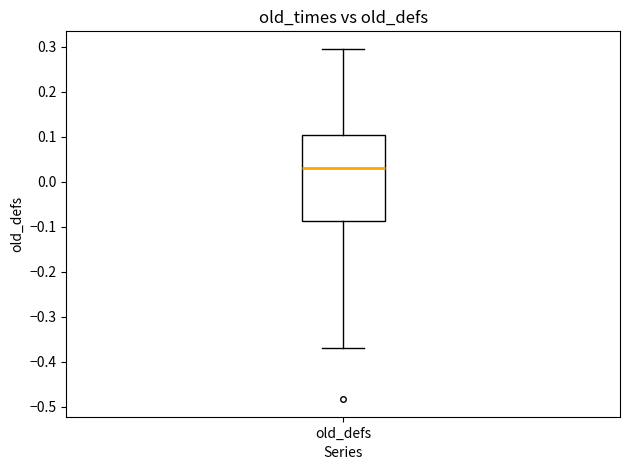

Read this box plot against the y-axis: the position of the median line, the range covered by the box, and the ends of both whiskers. The values are not printed on the chart, so give them approximately, as read against the axis.

median 0.03, box -0.09 to 0.10, whiskers -0.37 to 0.30